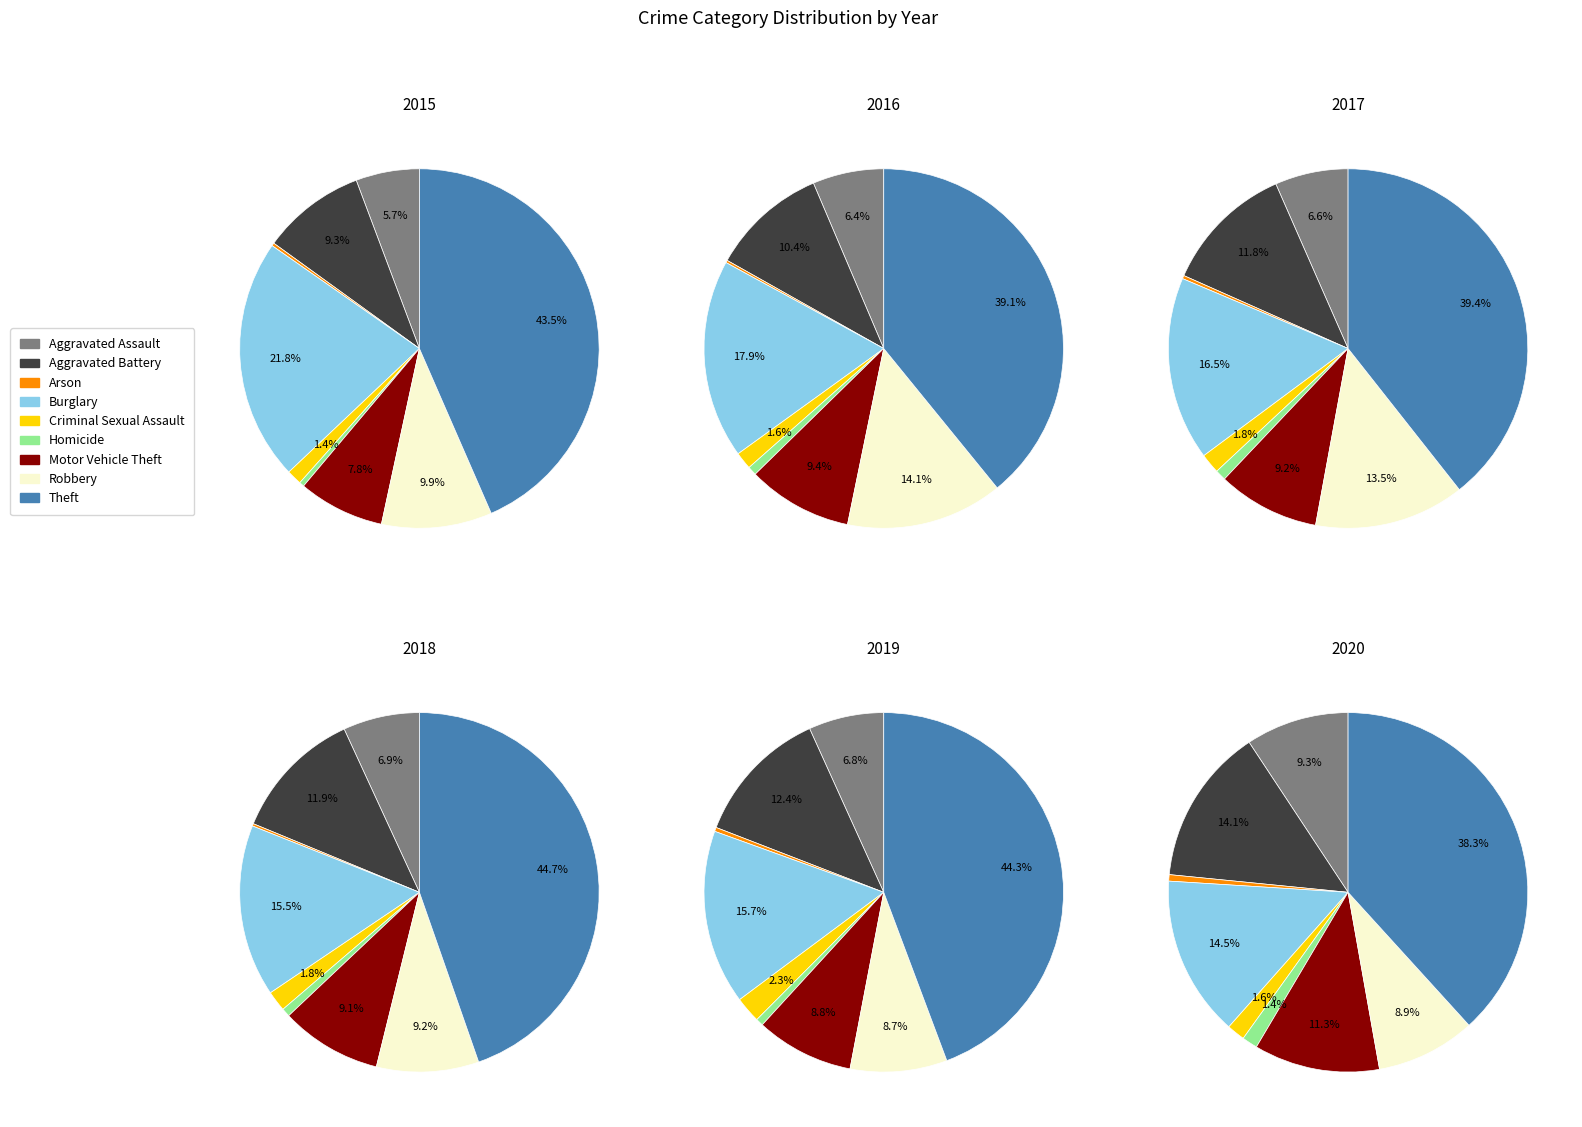

To the nearest percent, what is the combined percentage of Theft and Aggravated Assault?

49%